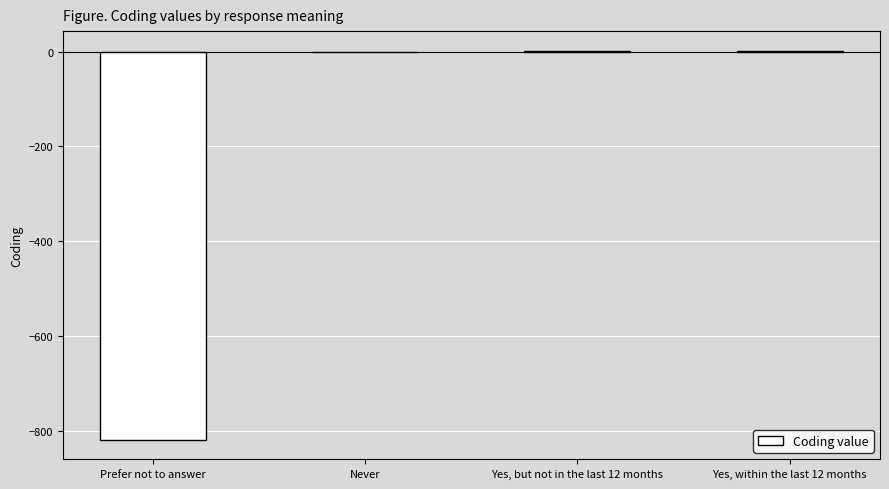

What is the sum of the values at Prefer not to answer and Never?

-818